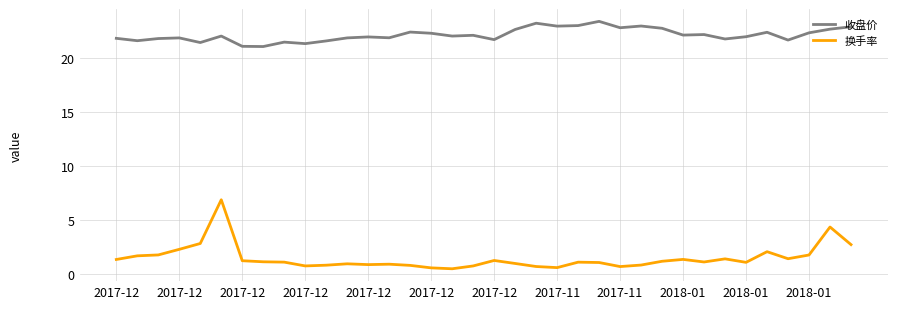

True or false: 换手率 and 收盘价 cross at least once.

False